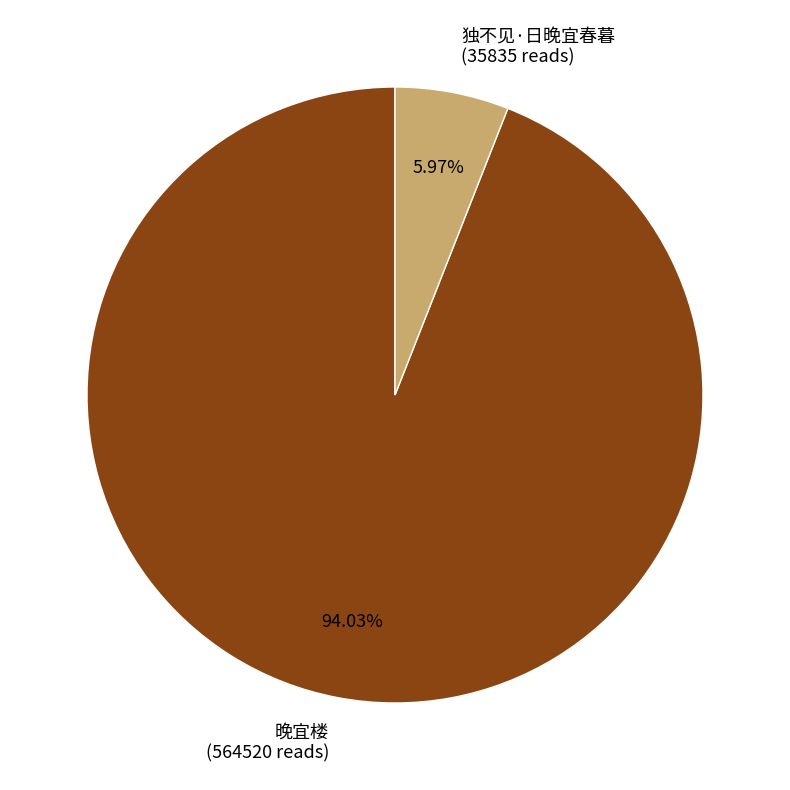

To the nearest percent, what is the combined percentage of 晚宜楼 and 独不见·日晚宜春暮?

100%